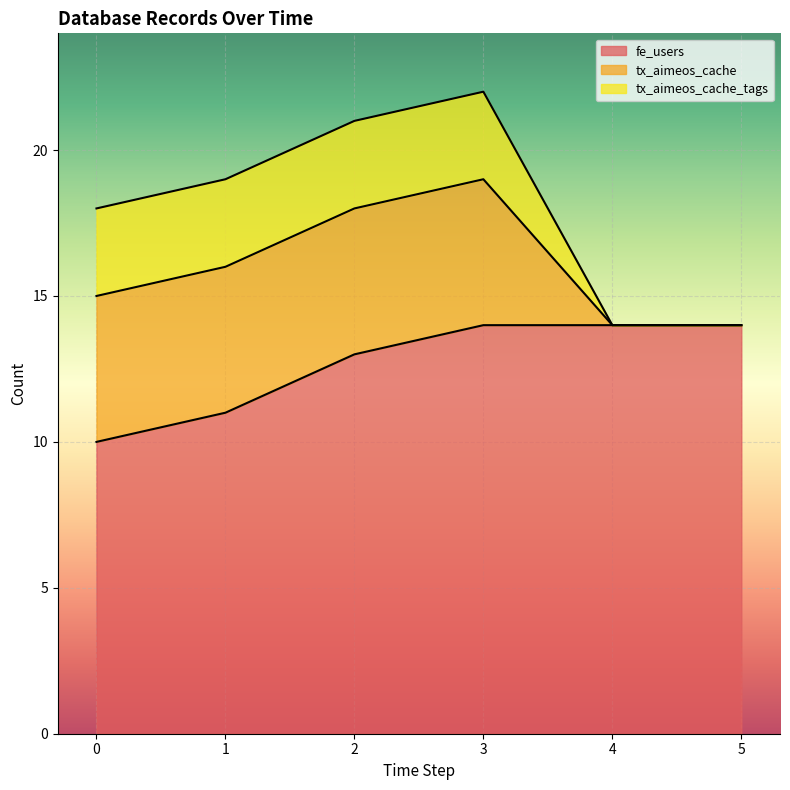

At 4, list the series in order from smallest to largest.

tx_aimeos_cache, tx_aimeos_cache_tags, fe_users